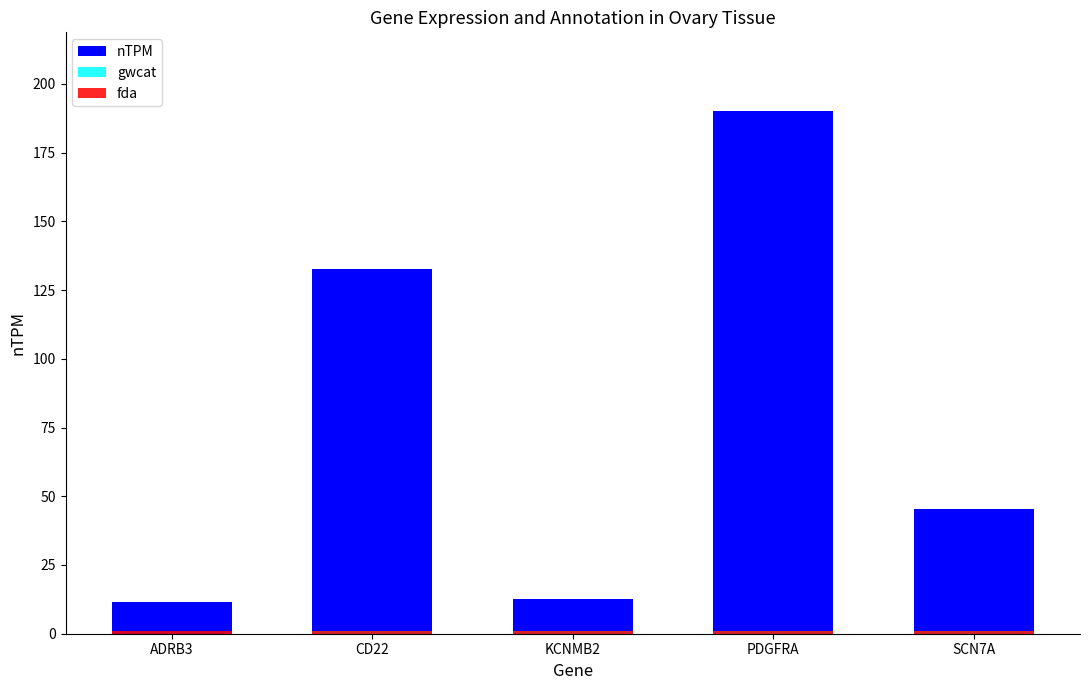

List the series in order of their peak value, lowest first.

gwcat, fda, nTPM